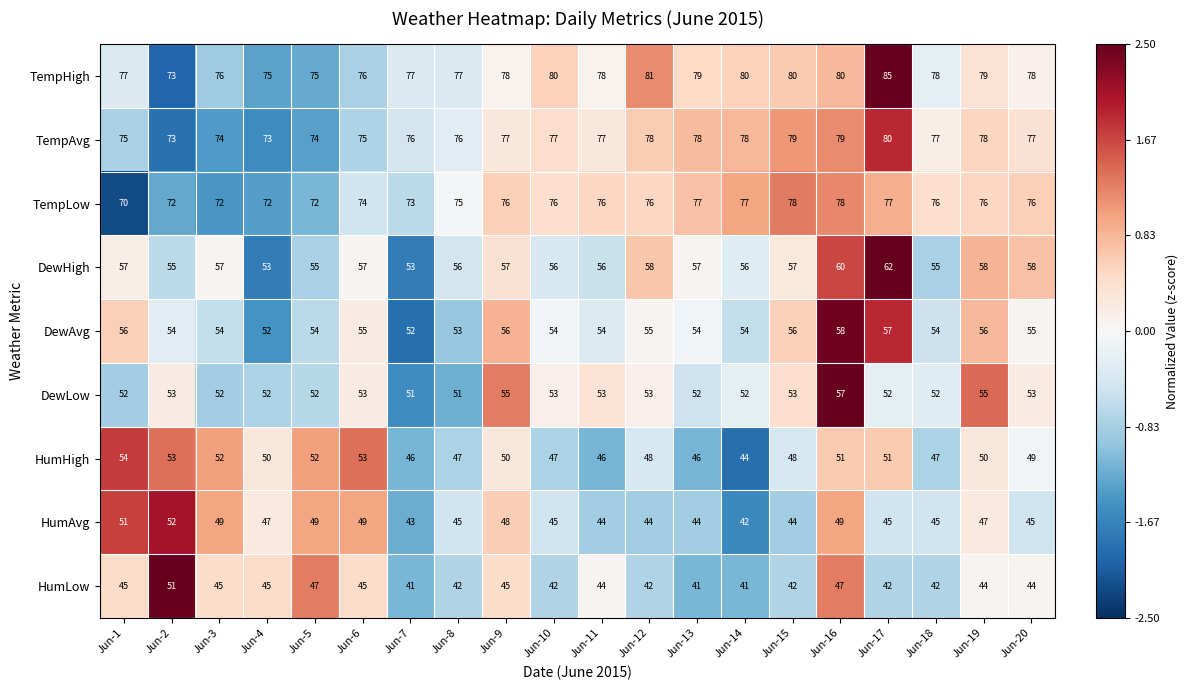

How many categories are shown in the chart?

20